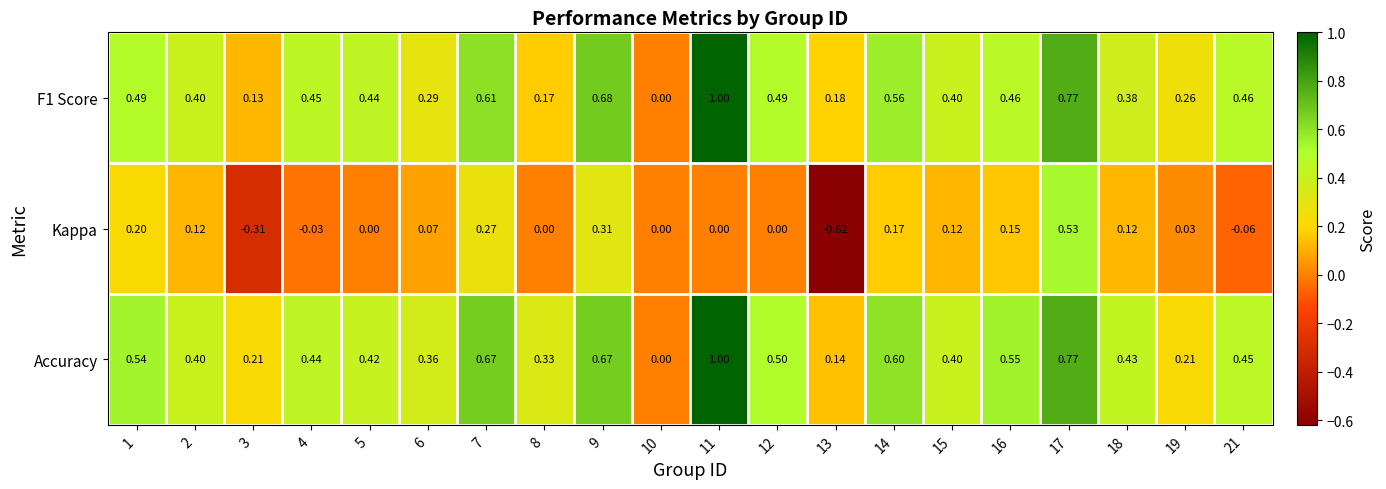

Between 13 and 14, which series saw the biggest shift?

Kappa